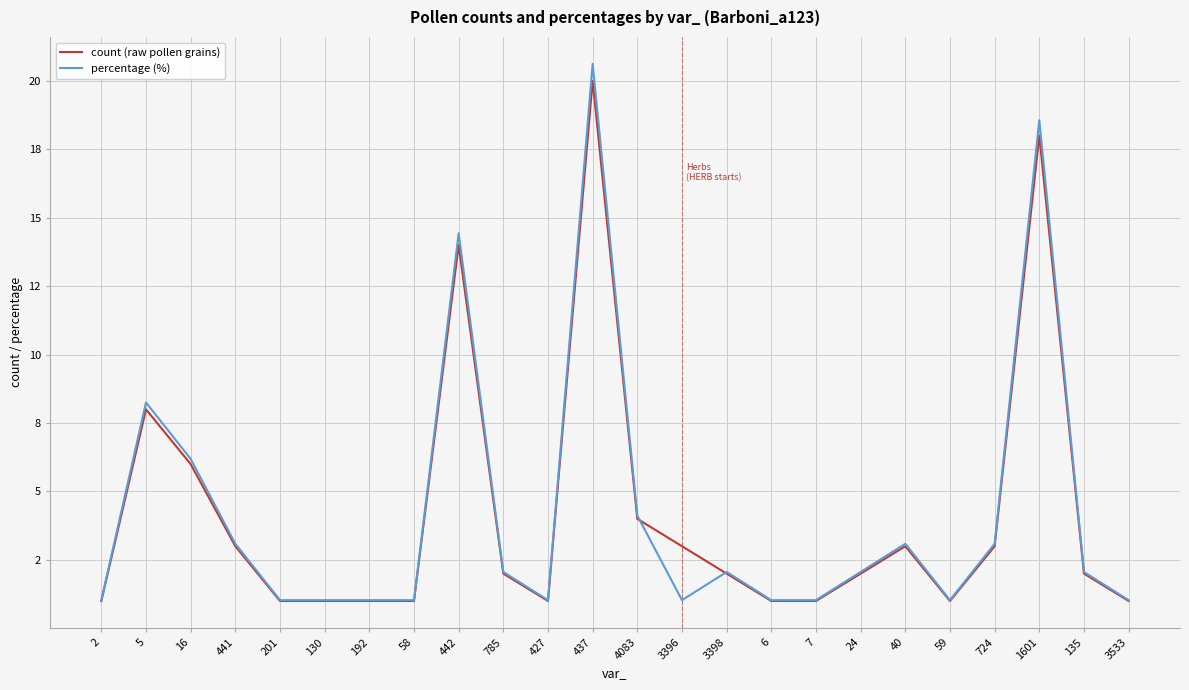

True or false: count (raw pollen grains) has a value of 0.5 at 58.

False